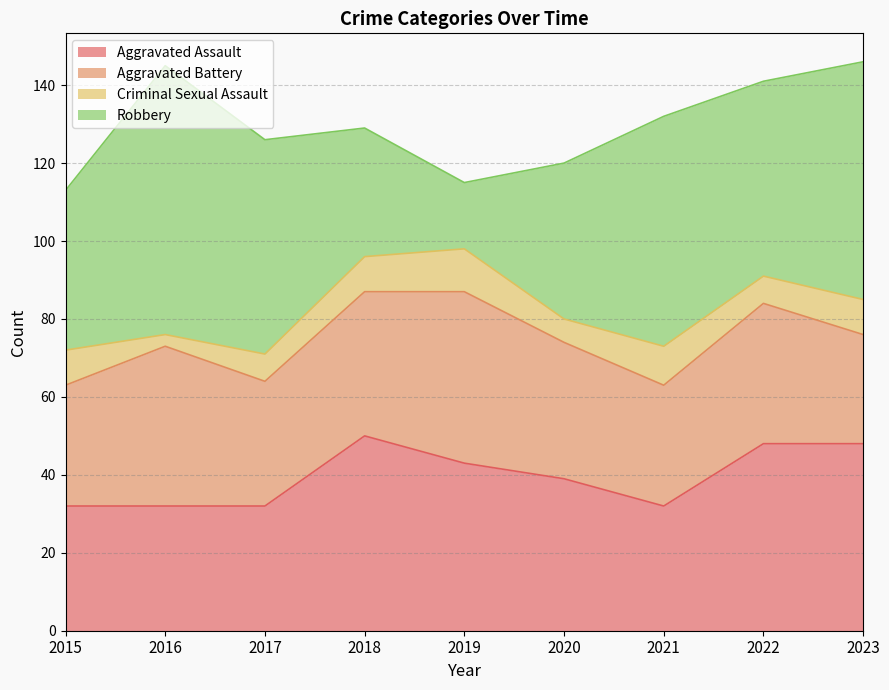

How many interior local valleys does the Aggravated Battery series have?

2